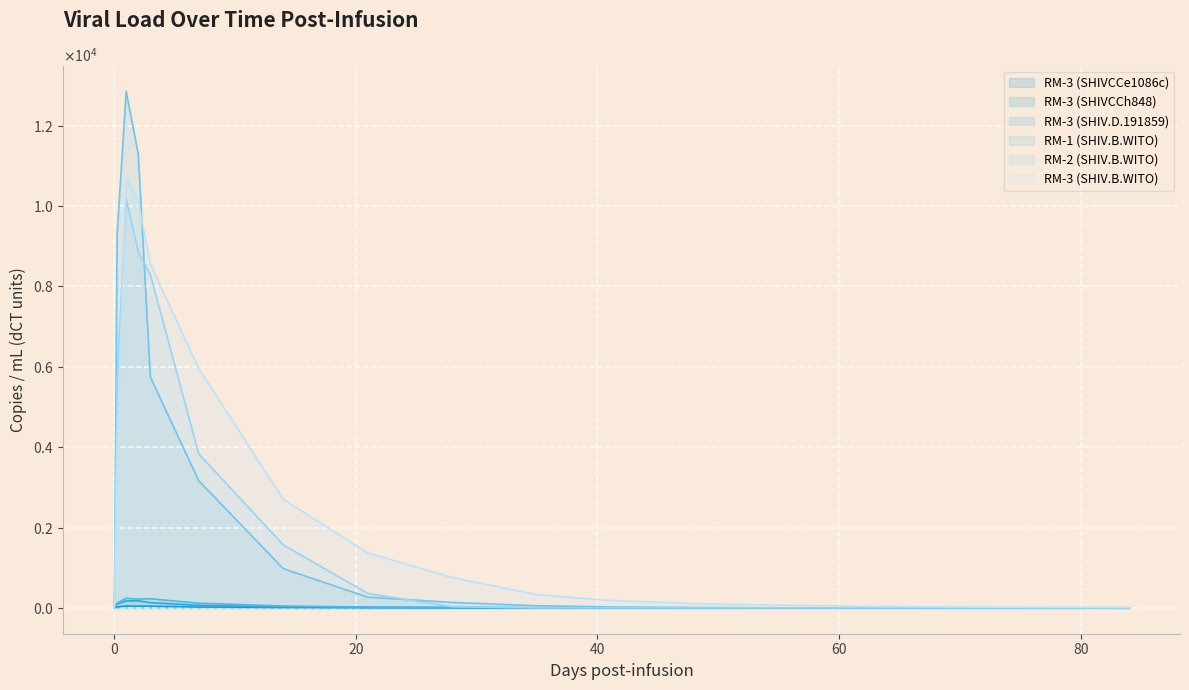

The value of RM-3 (SHIVCCe1086c) (line) at 40 is 46.7. True or false?

True